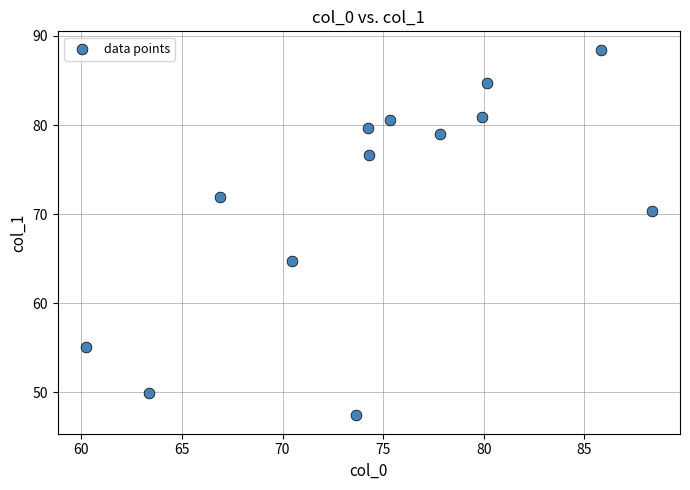

What is the range of Y values (max minus min)?

41.1